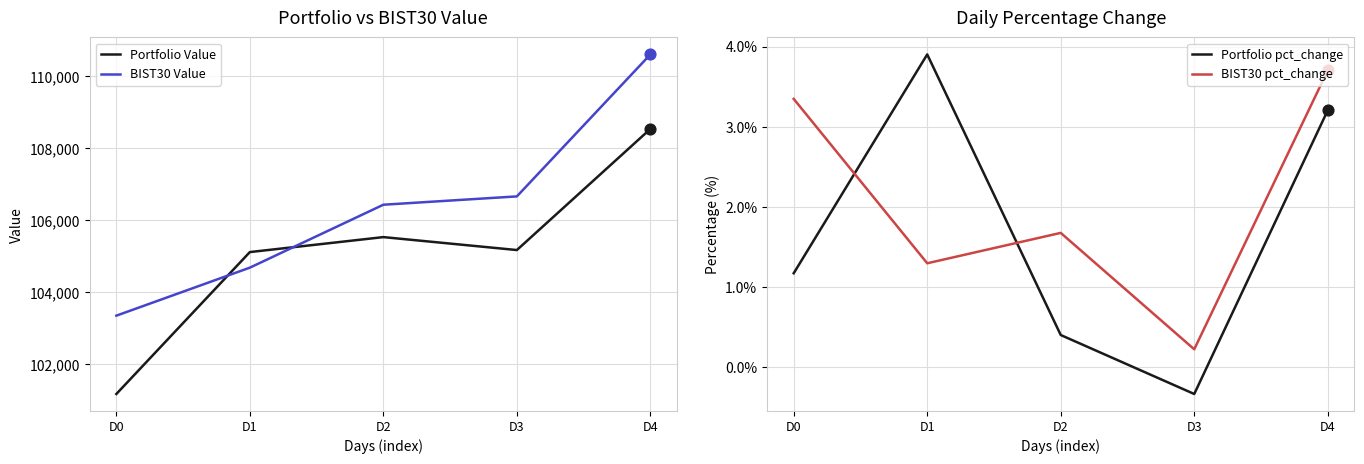

What are all the series names shown in the legend?

Portfolio Value, BIST30 Value, Portfolio pct_change, BIST30 pct_change